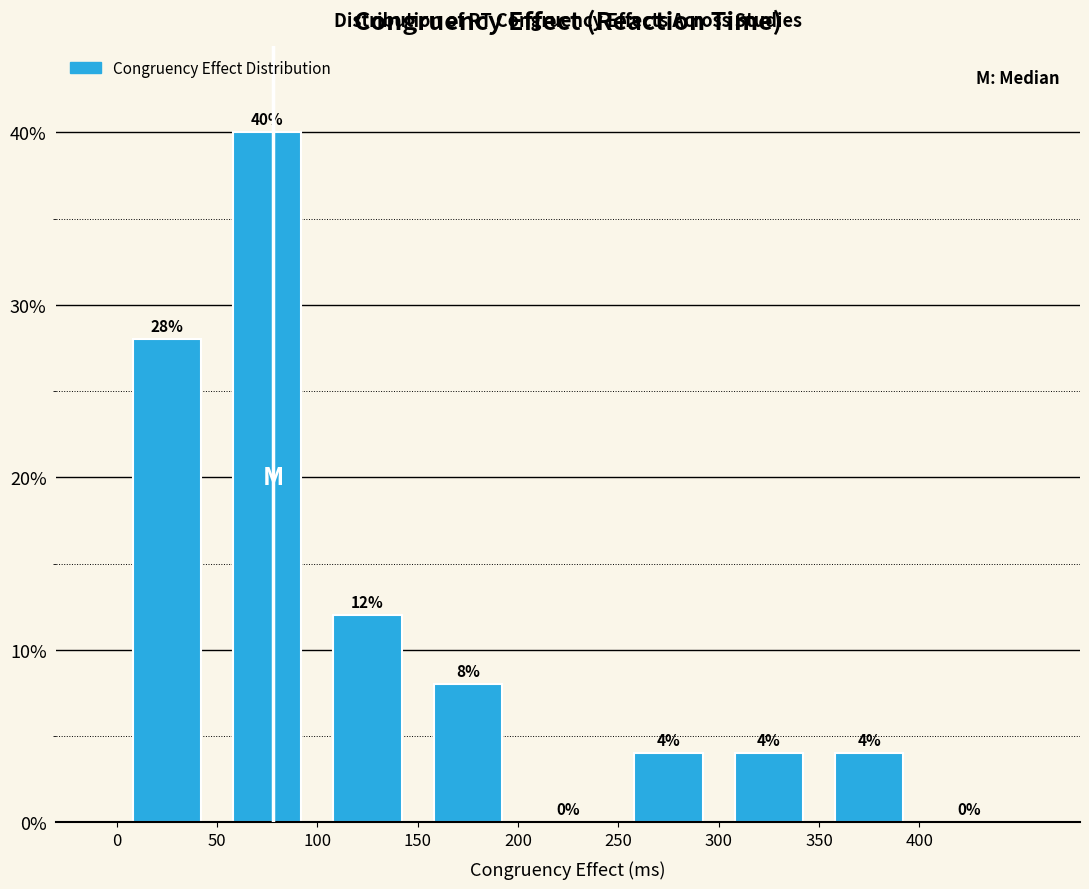

Over which range of the x-axis is the bar tallest?

50 to 100